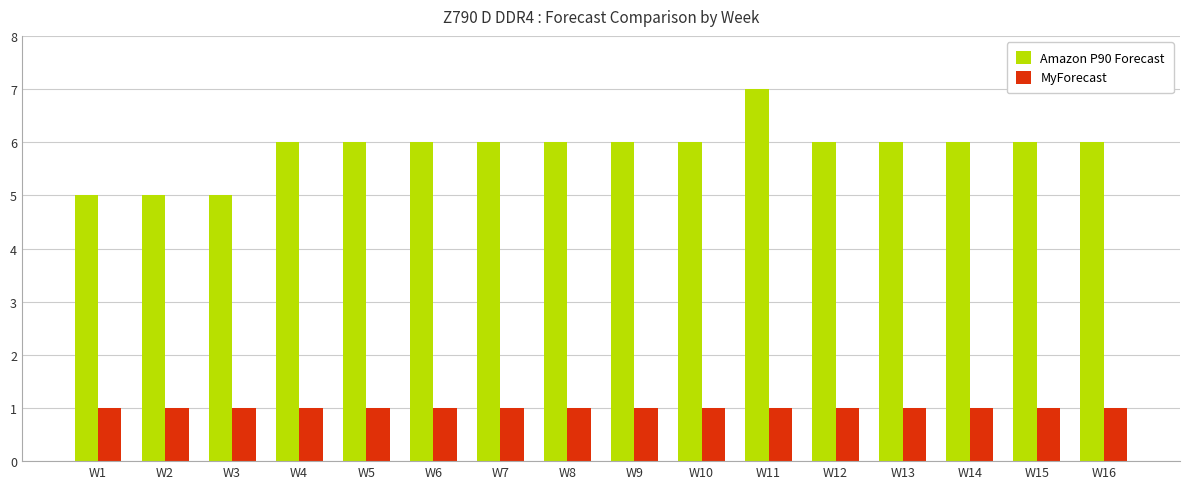

List the series in order of their overall mean, lowest first.

MyForecast, Amazon P90 Forecast